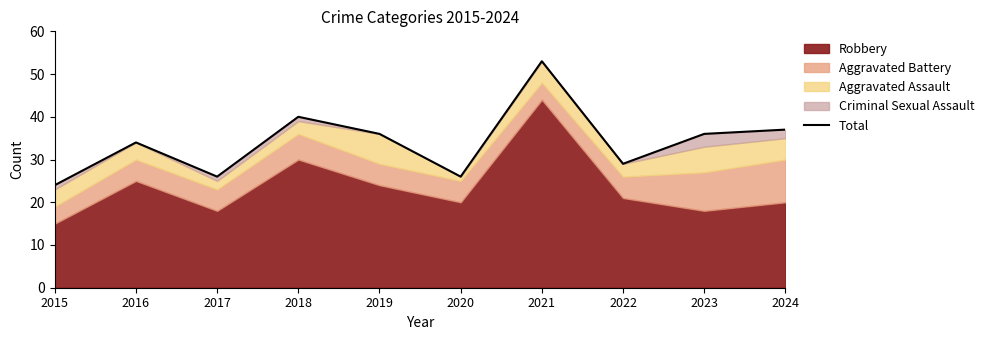

What is the difference between the second highest and minimum values?

16